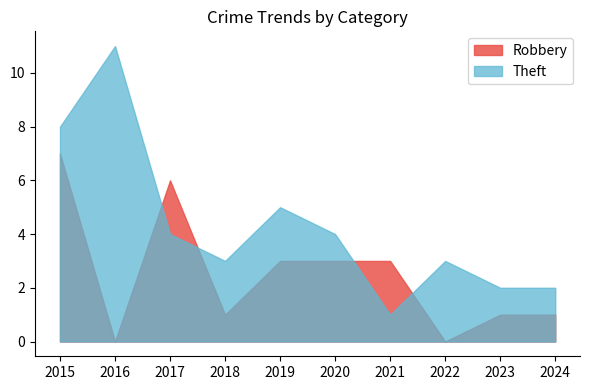

Which category has the lowest value in the Robbery series?

2016